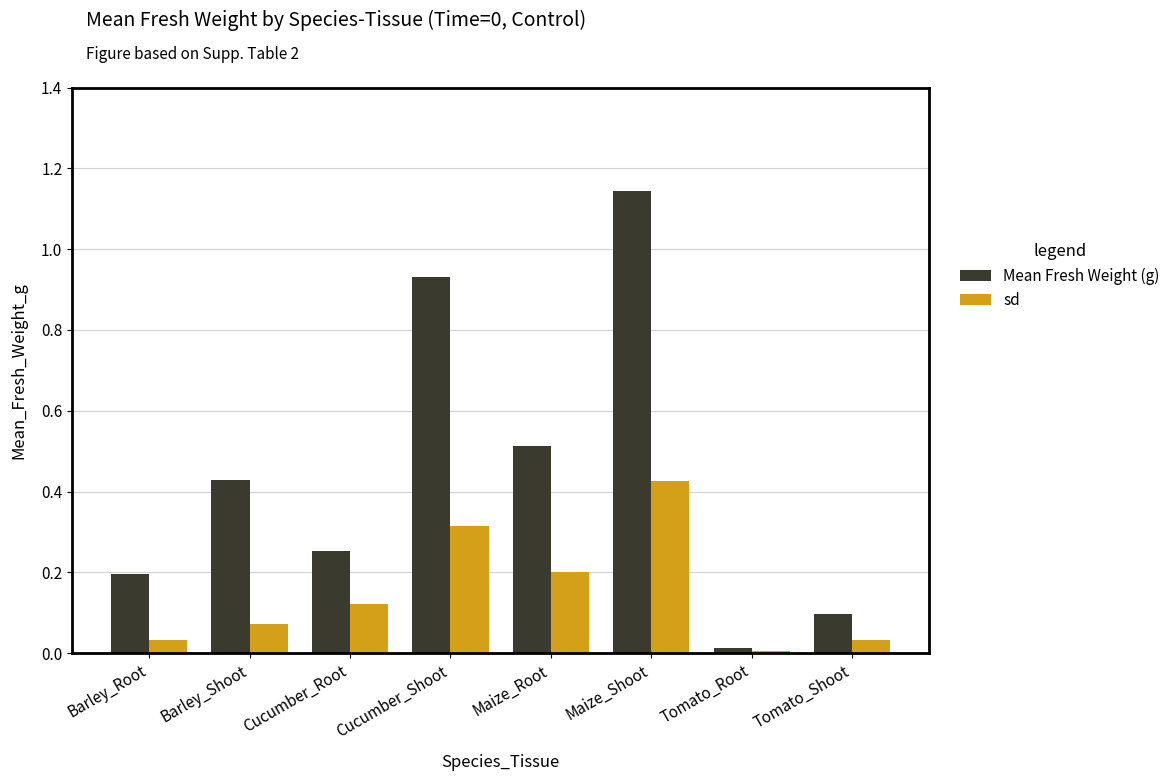

Is it true that Mean Fresh Weight (g) equals 0.2 at Barley_Root?

True